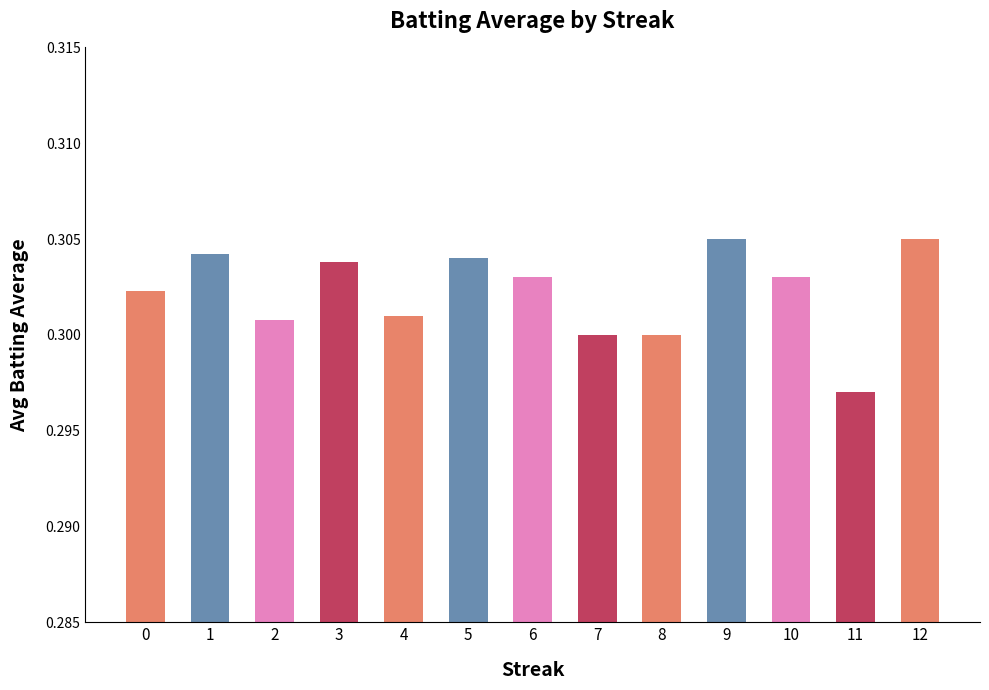

What is the sum of the values at 8 and 9?

0.6